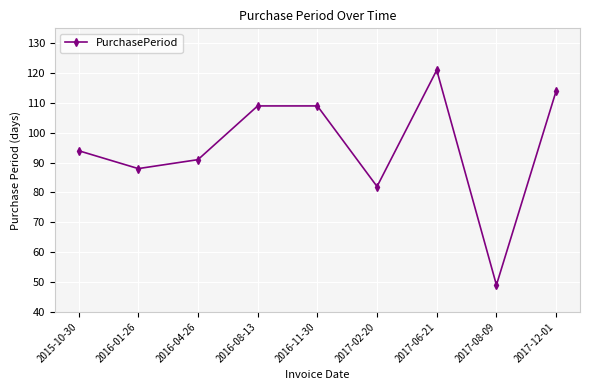

Count the number of categories in the chart.

9